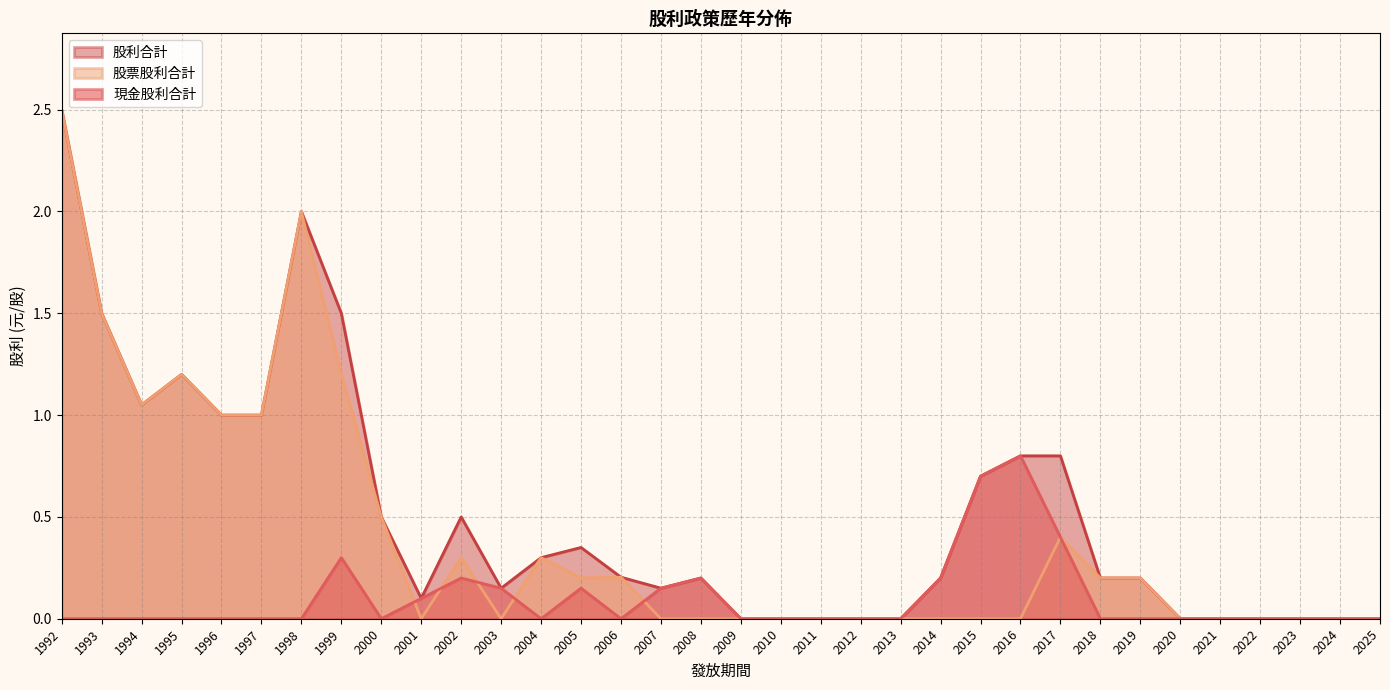

Is it true that 股票股利合計 equals 0.9 at 2000?

False